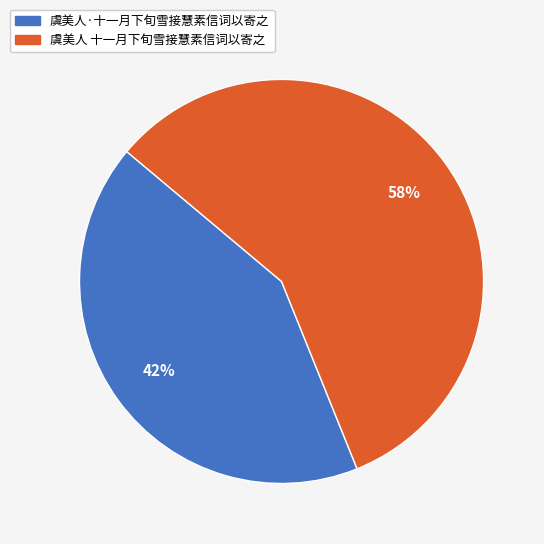

What percentage is the 虞美人·十一月下旬雪接慧素信词以寄之 slice, to the nearest percent?

42%